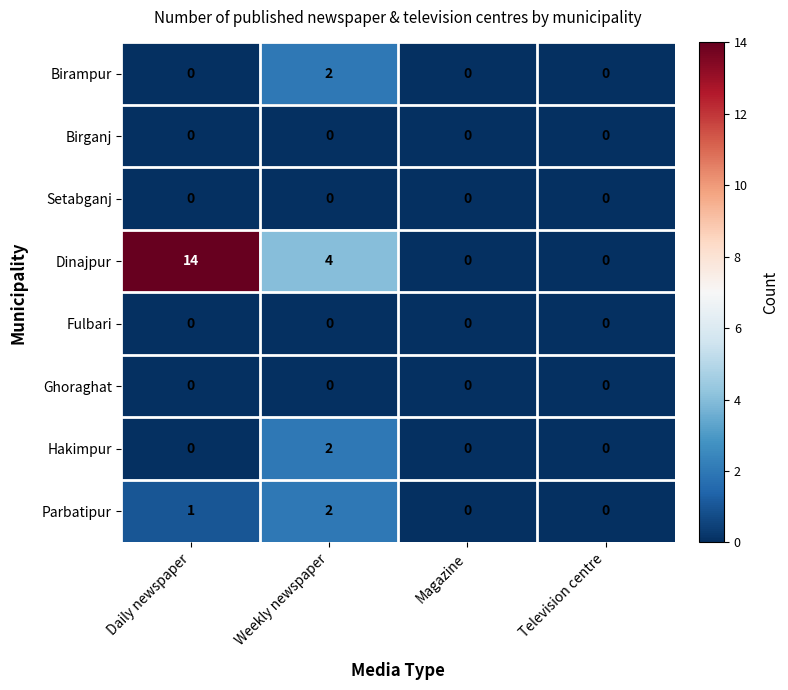

The value of Birampur at Magazine is -1. True or false?

False